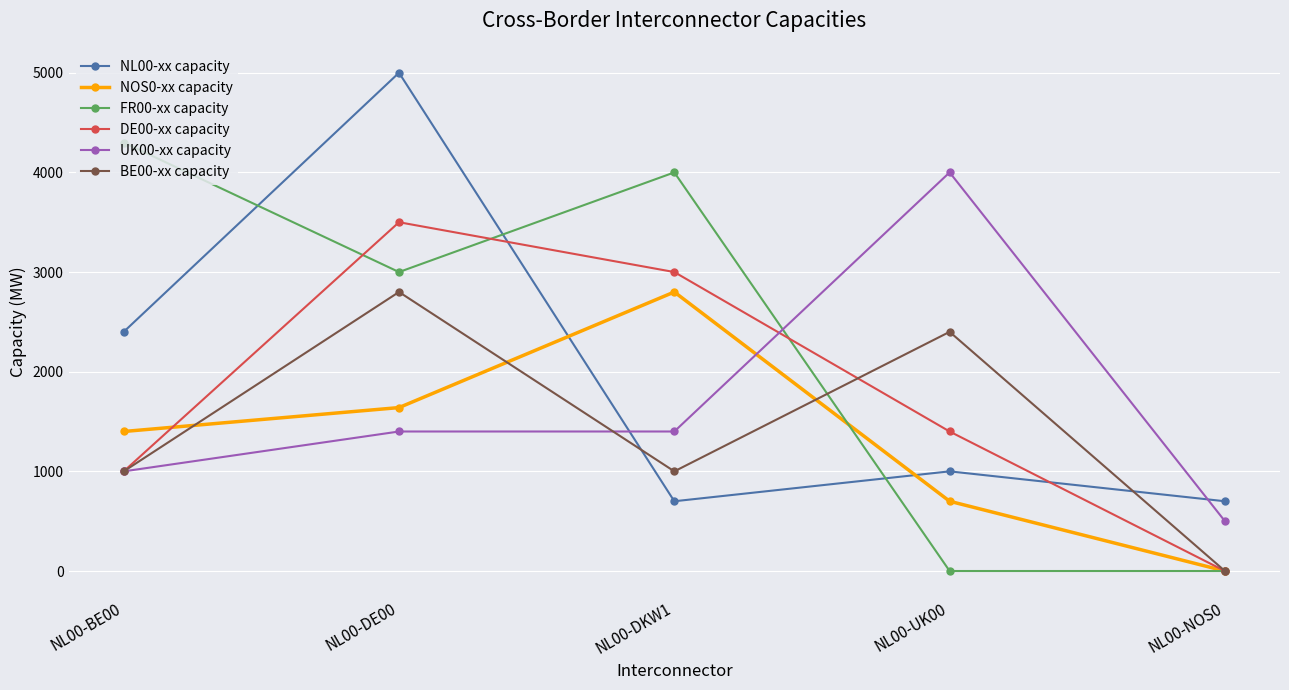

What is the label of the 5th point from the right?

NL00-BE00